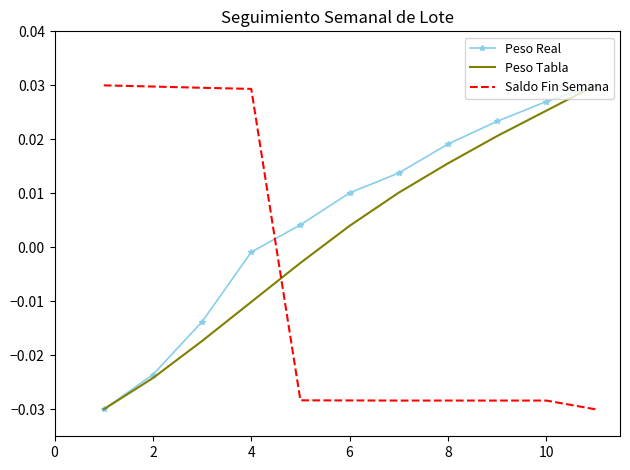

Which series has the largest total across all categories?

Peso Real